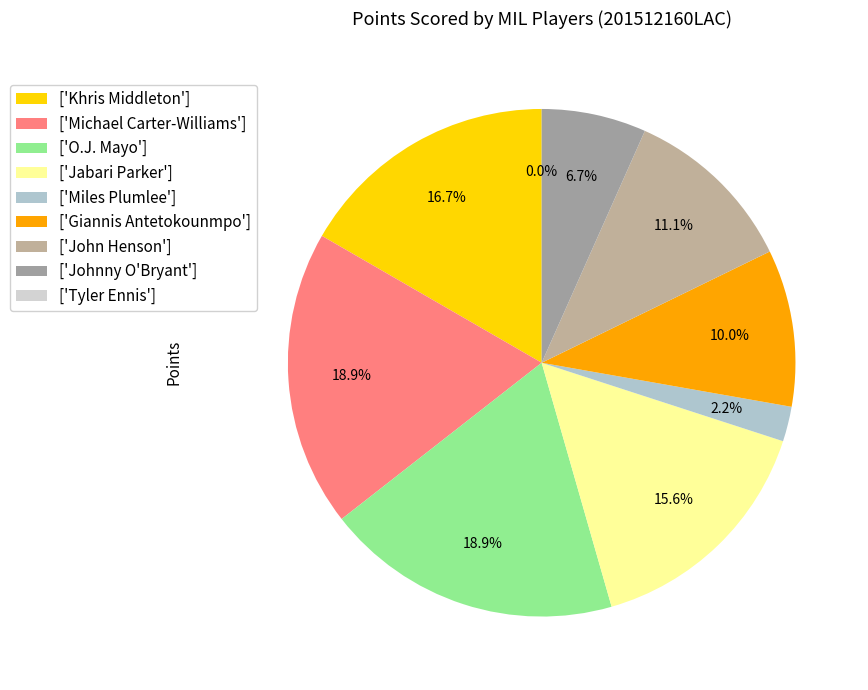

Does Khris Middleton represent more than half of the total?

No